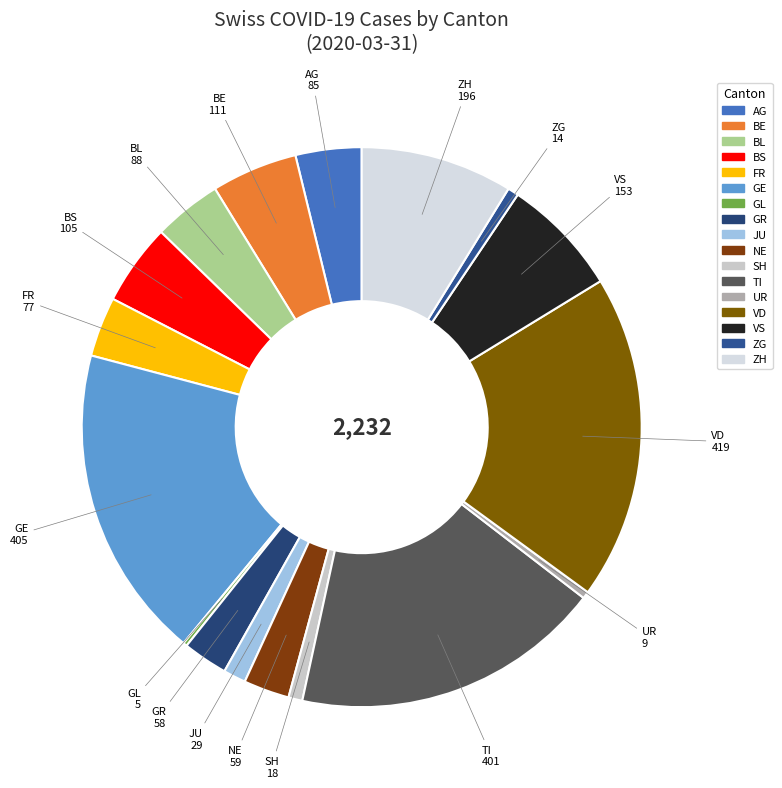

Combined, do ZG and GE account for over 50%?

No